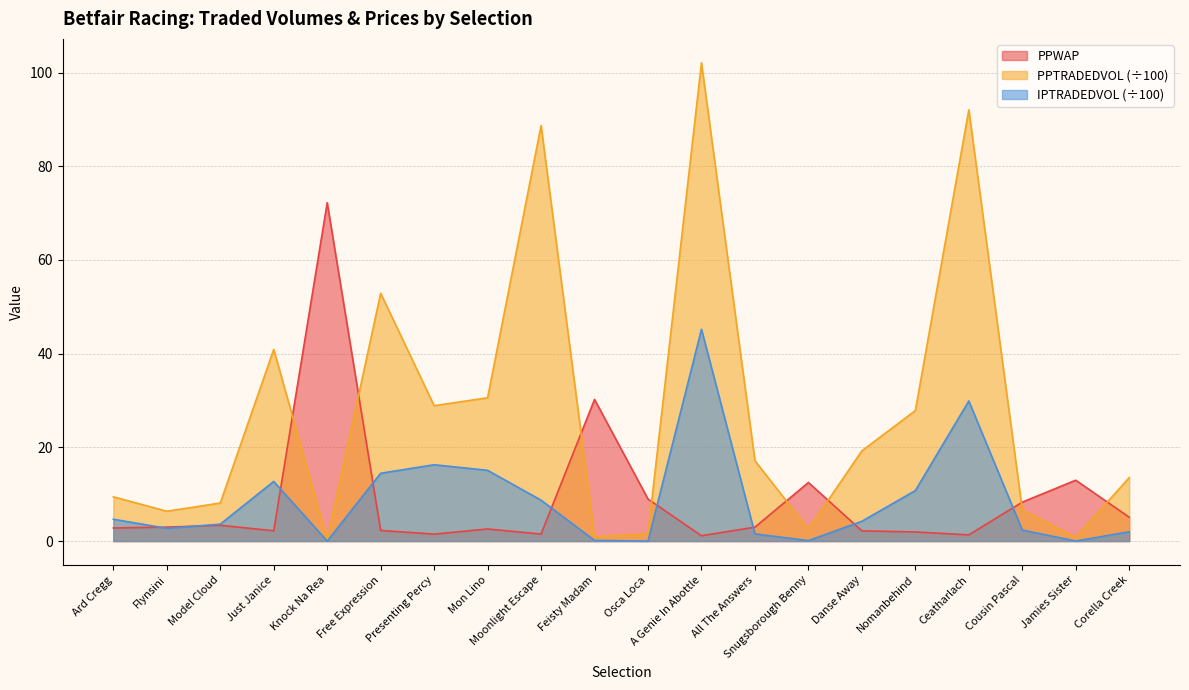

How many data points in PPWAP are less than 2?

5